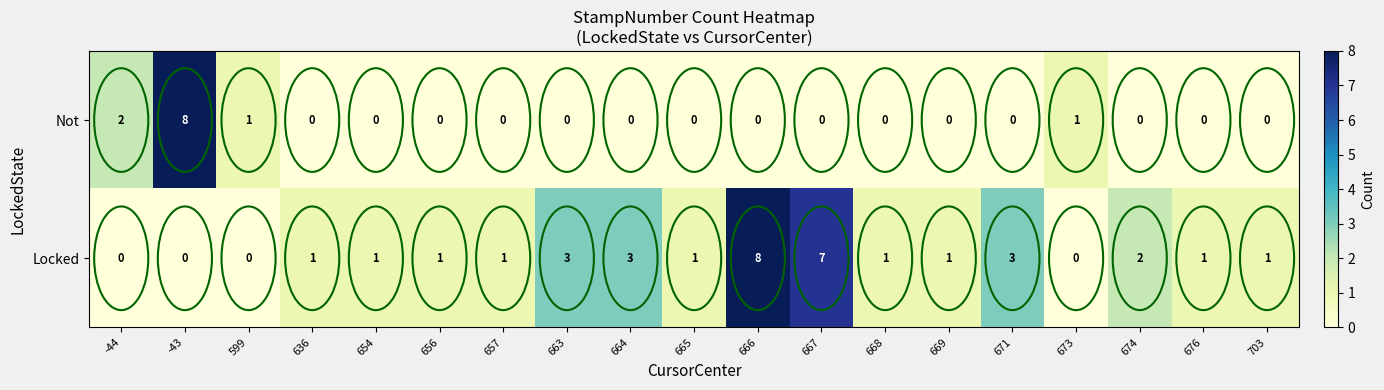

How many Locked values are between 1 and 3?

13